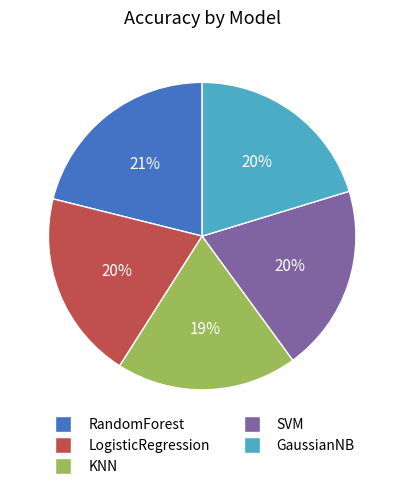

True or false: KNN accounts for 10% of the total.

False